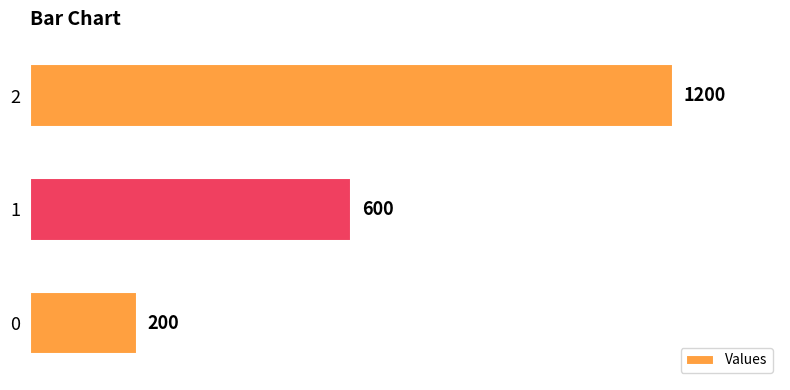

Rank the categories by value from lowest to highest.

0, 1, 2